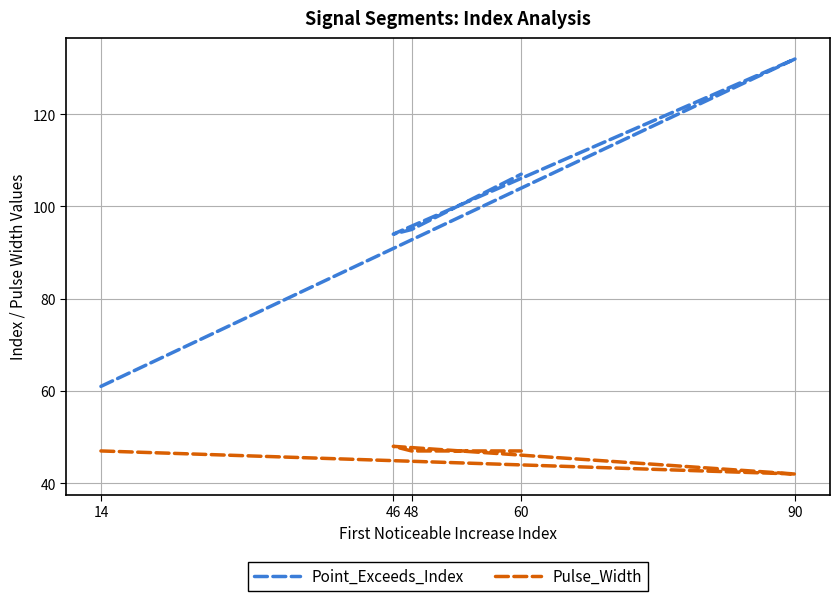

Count the Pulse_Width values in the range 47 to 48.

4